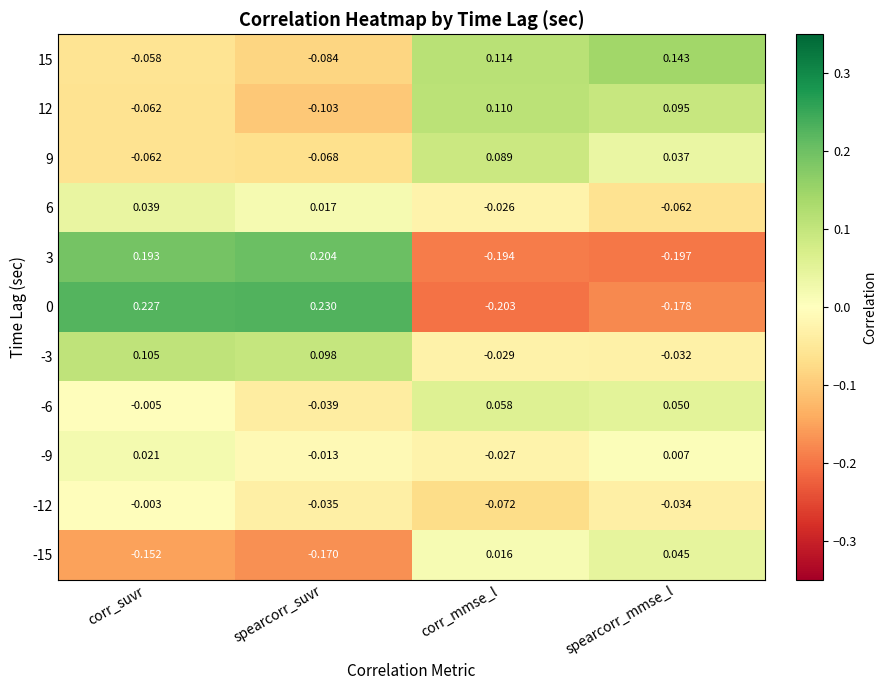

Which series has the largest total across all categories?

-3